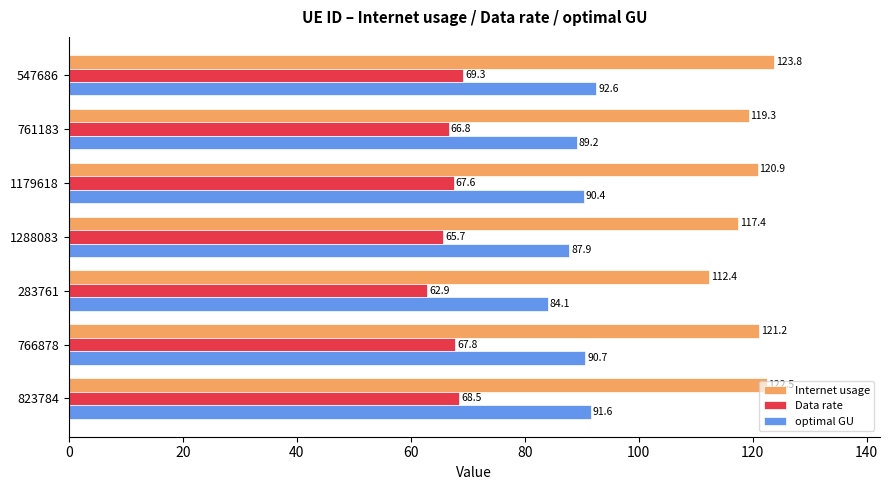

How many values in the optimal GU series are below 90?

3